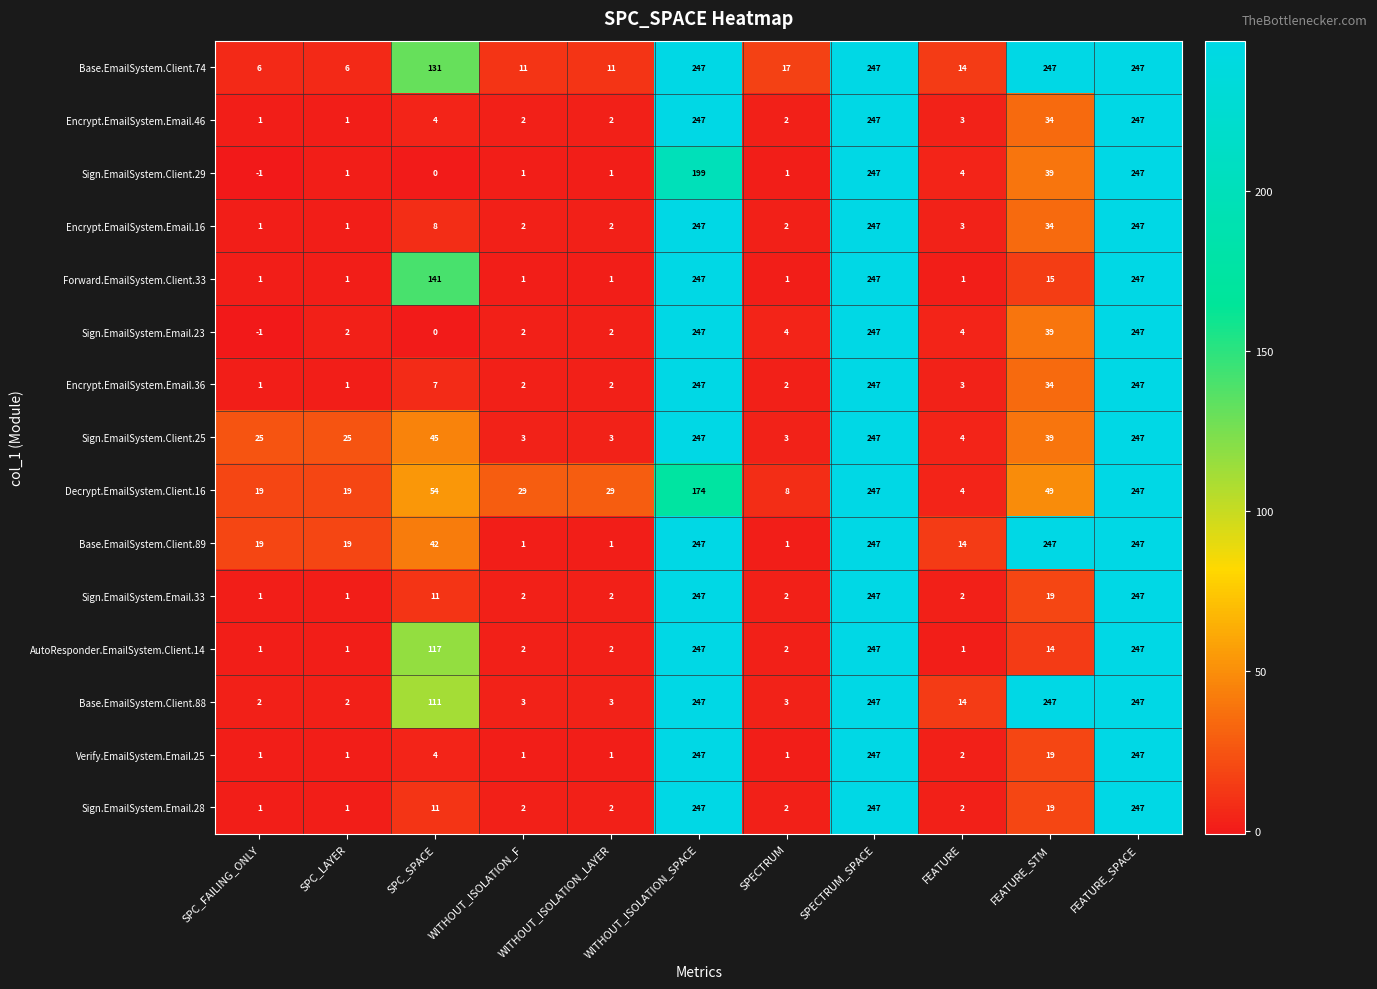

The Encrypt.EmailSystem.Email.16 series shows 124 at WITHOUT_ISOLATION_SPACE. True or false?

False